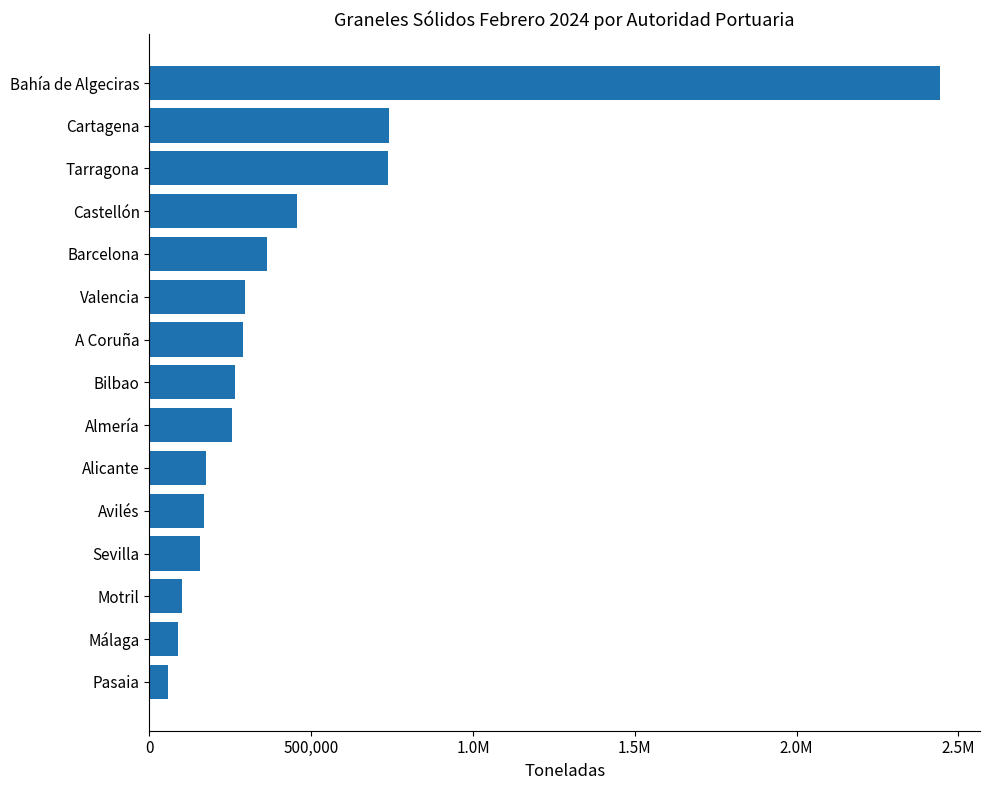

What is the difference between the maximum and minimum values?

2386854